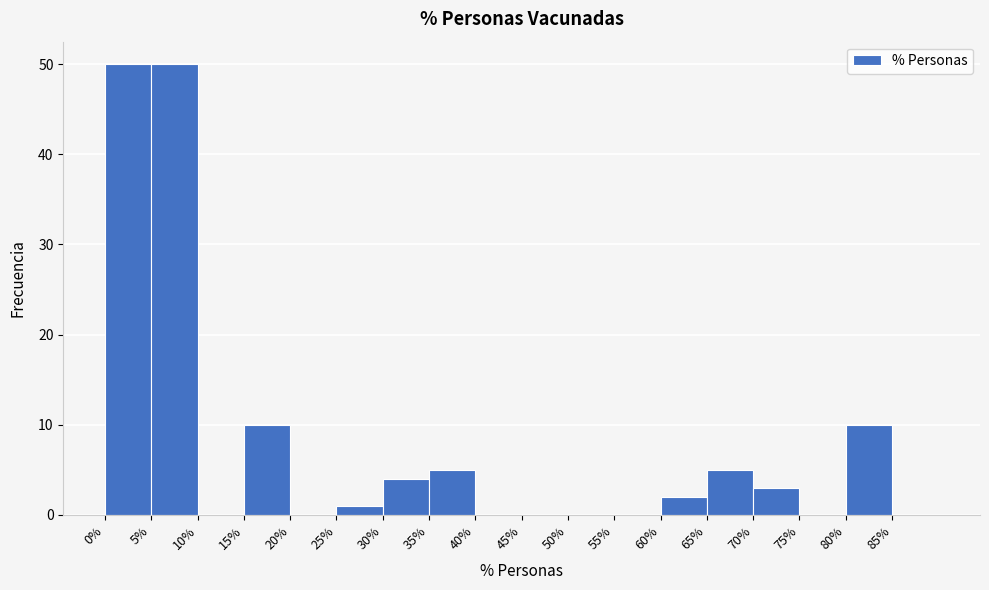

Reading left to right, transcribe this chart: for each bar, give the range it covers on the x-axis and its height. The values are not printed on the chart, so give them approximately, as read against the axis.

0 to 5: 50
5 to 10: 50
10 to 15: 0
15 to 20: 10
20 to 25: 0
25 to 30: 1
30 to 35: 4
35 to 40: 5
40 to 45: 0
45 to 50: 0
50 to 55: 0
55 to 60: 0
60 to 65: 2
65 to 70: 5
70 to 75: 3
75 to 80: 0
80 to 85: 10
85 to 90: 0